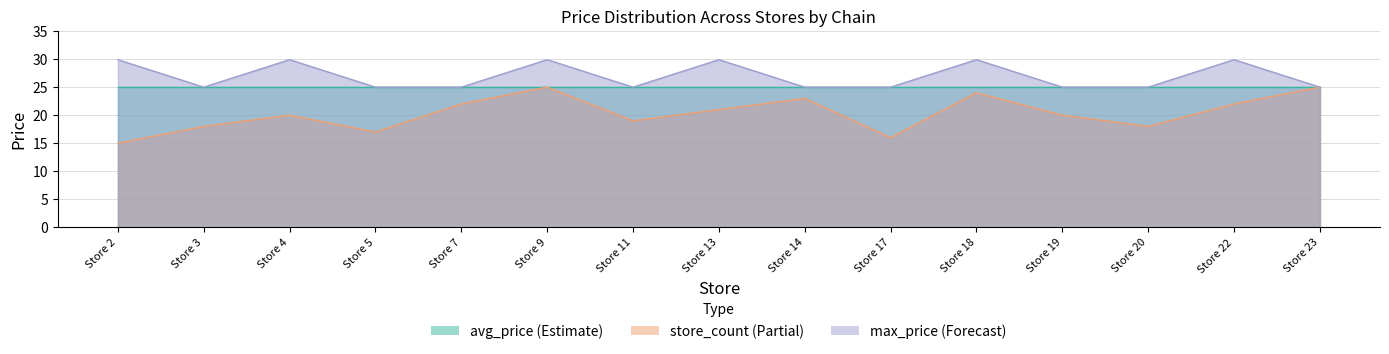

Between Store 23 and Store 11, which is larger?

Store 23